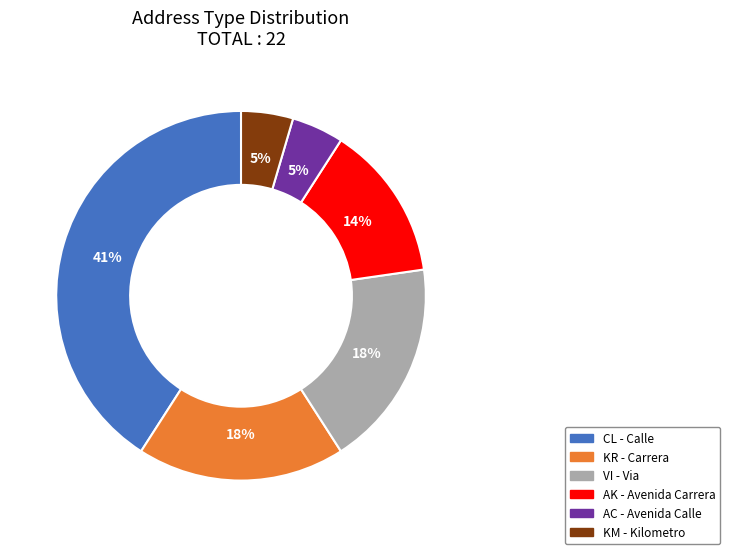

To the nearest percent, what is the average slice percentage?

17%